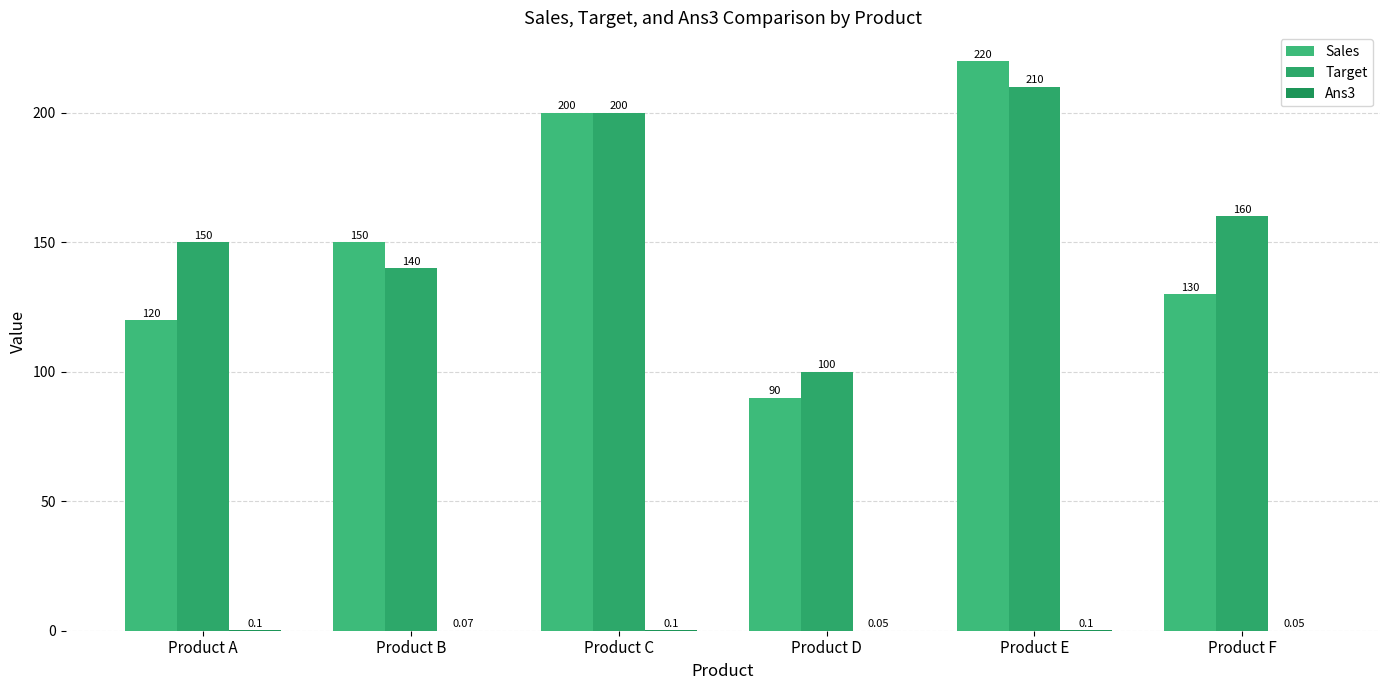

What is the approximate value of Sales at Product D?

90.0